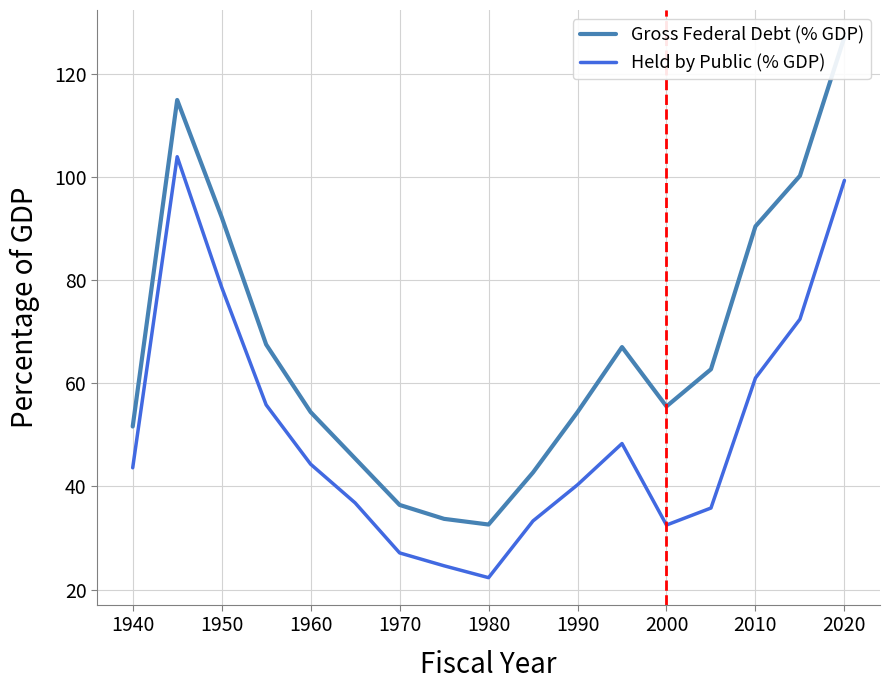

Where is Held by Public (% GDP) nearest to the value 63?

2010